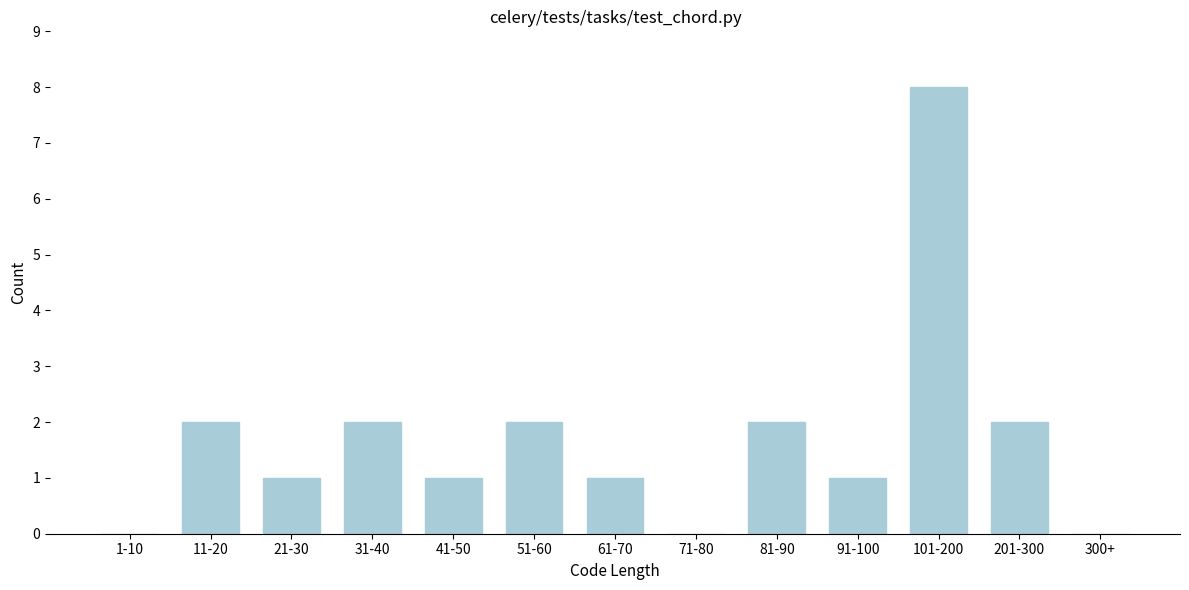

Reading right to left, extract all data points from this chart.

300+=0	201-300=2	101-200=8	91-100=1	81-90=2	71-80=0	61-70=1	51-60=2	41-50=1	31-40=2	21-30=1	11-20=2	1-10=0